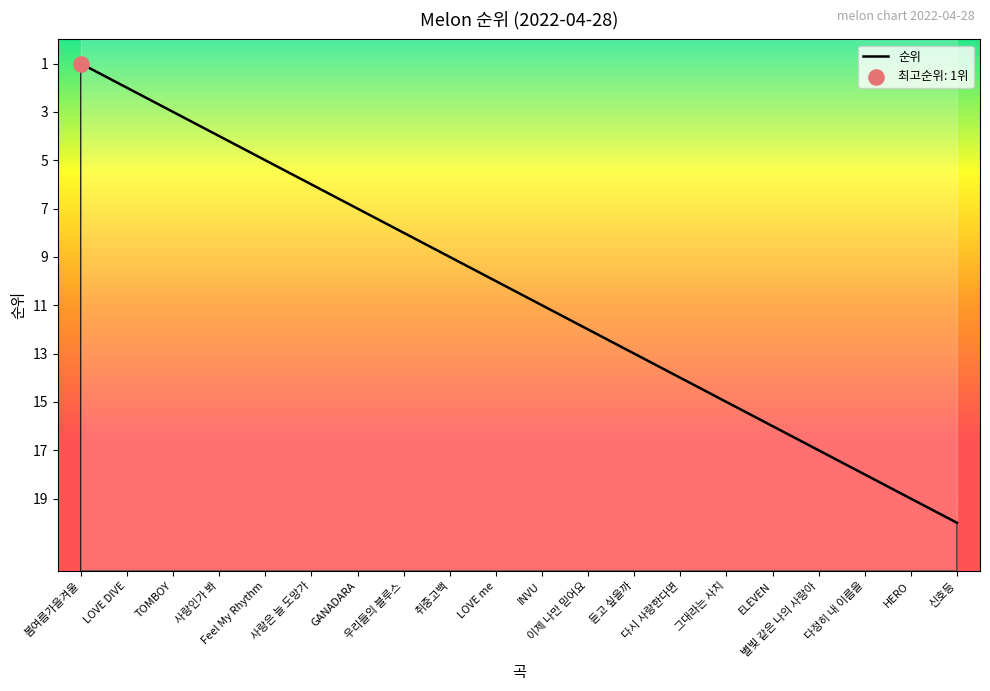

Which has a higher value, 봄여름가을겨울 or TOMBOY?

TOMBOY